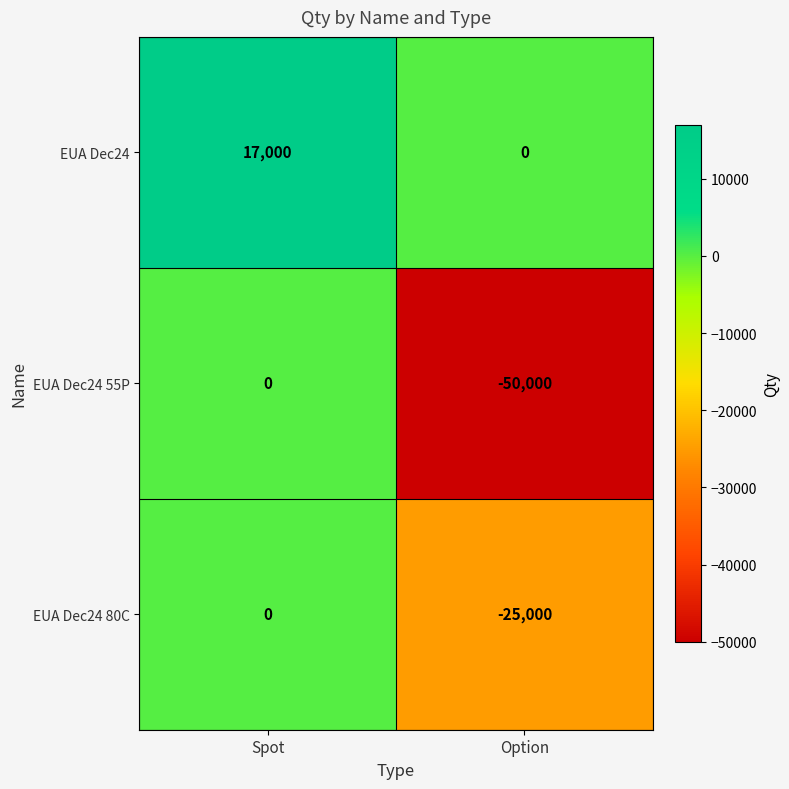

List the labels in order of EUA Dec24 value, smallest first.

Option, Spot